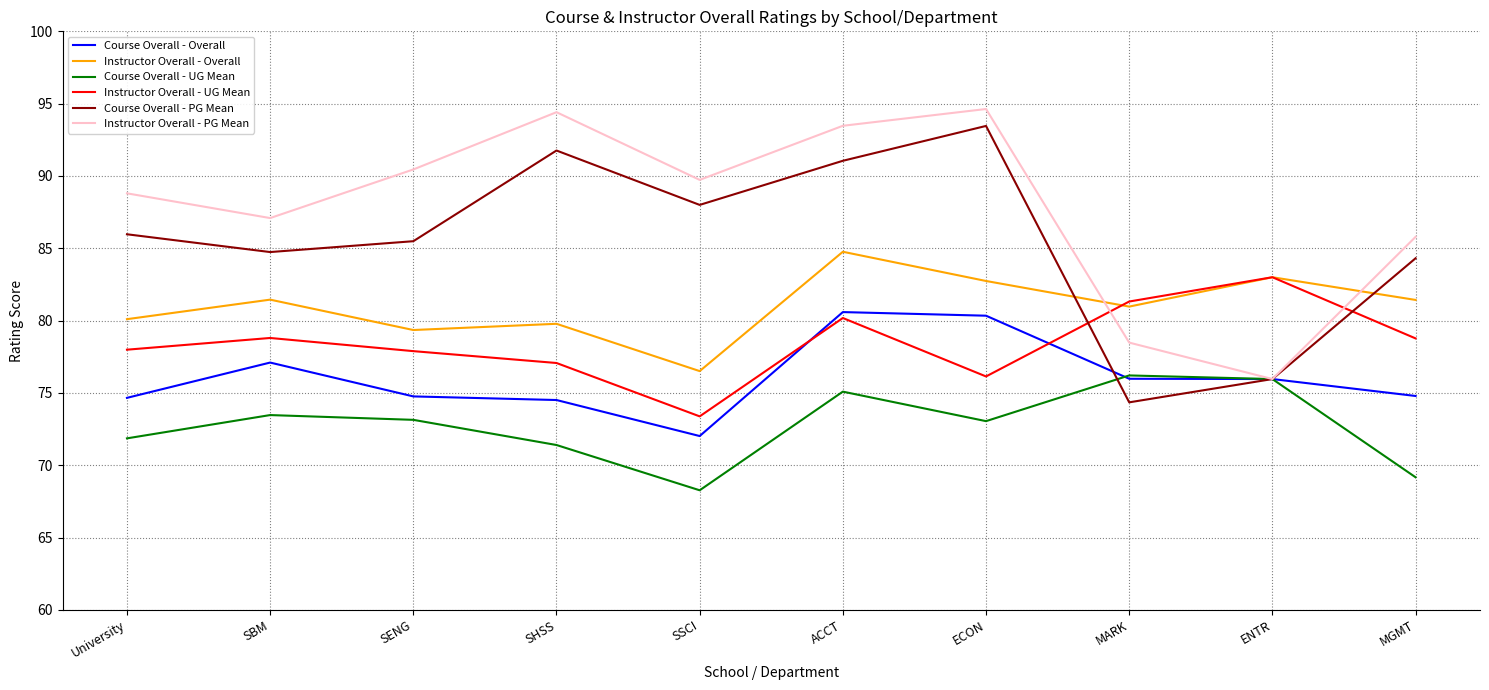

What position from the right is SBM?

9